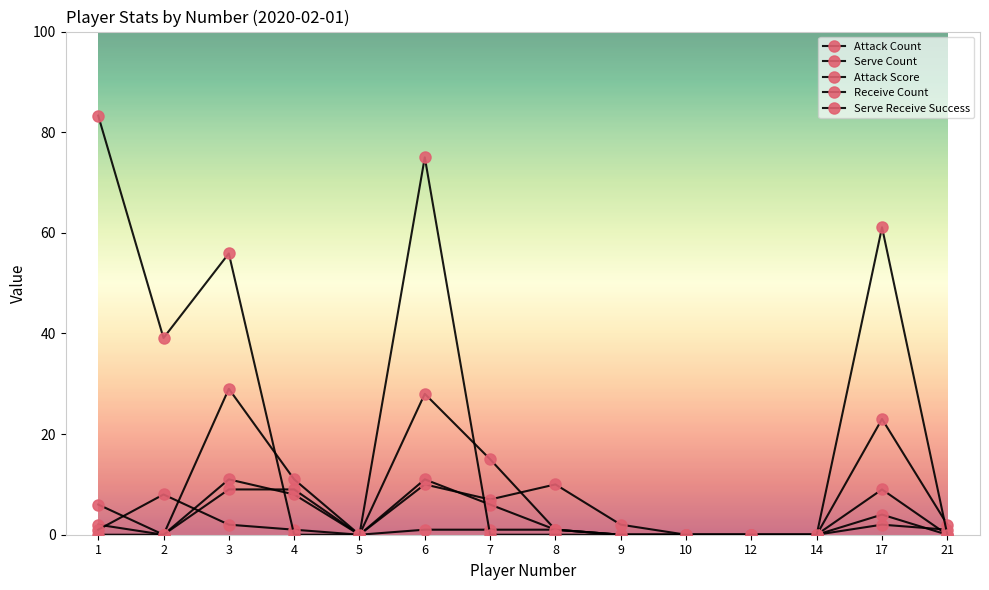

Which series changed the most between 8 and 9?

Serve Count